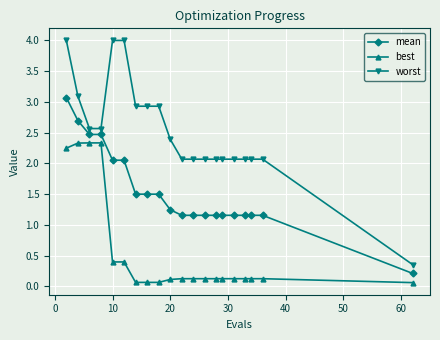

Which series has the largest range (max minus min)?

worst